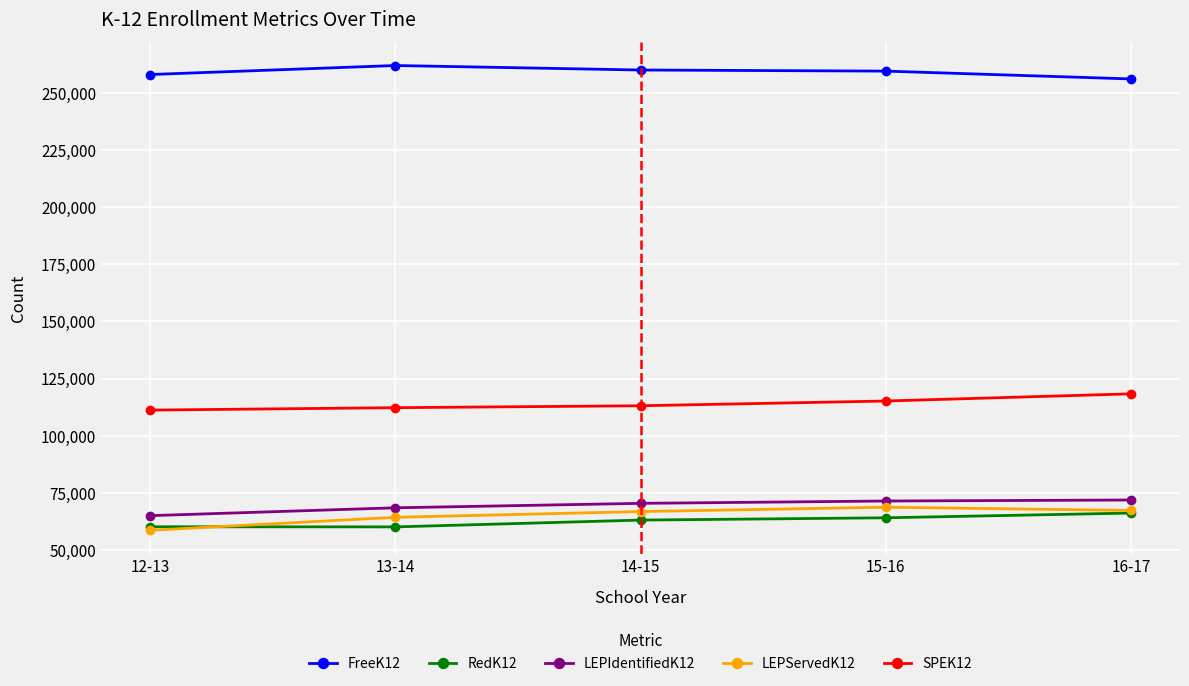

The RedK12 series shows 66215 at 16-17. True or false?

True